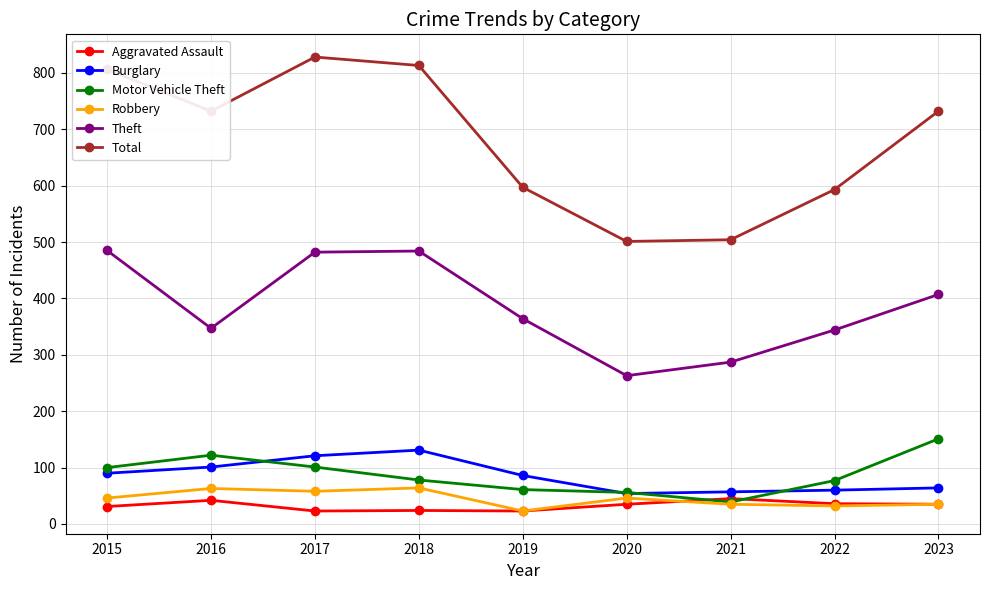

Count the number of data series in this chart.

6